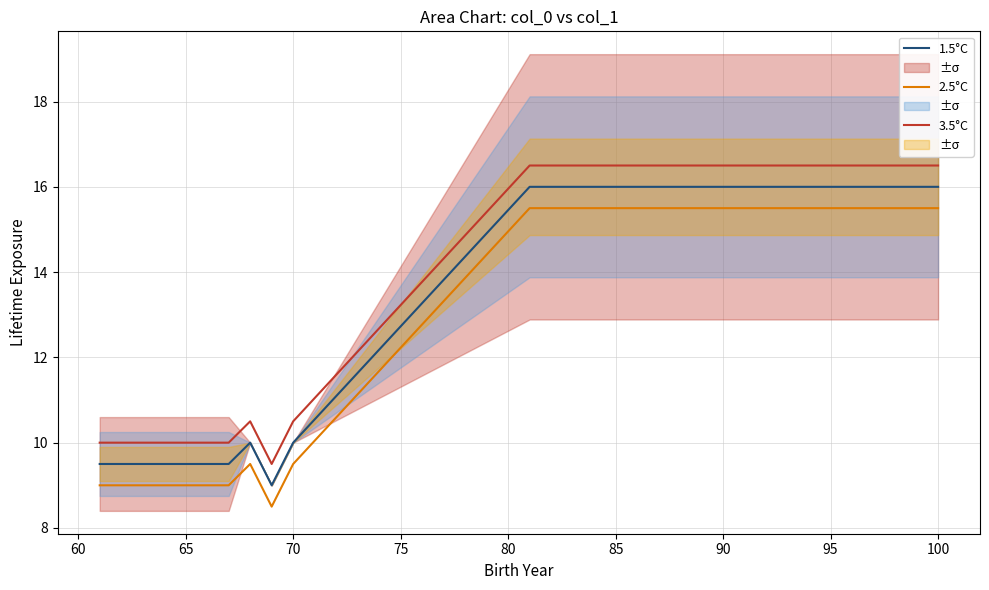

Which series has the widest spread of values?

1.5°C